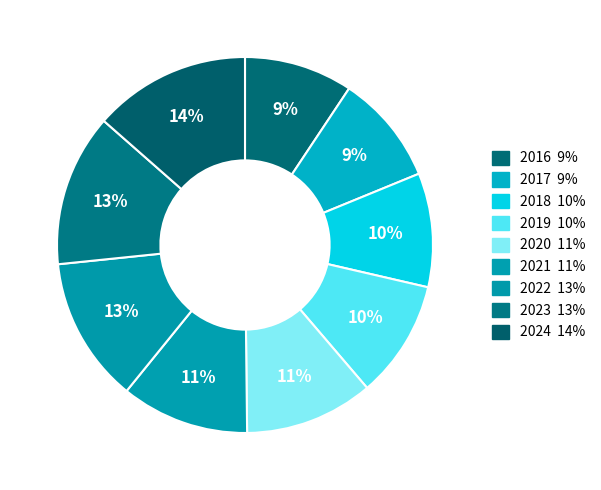

Is 2020 the majority of the pie?

No